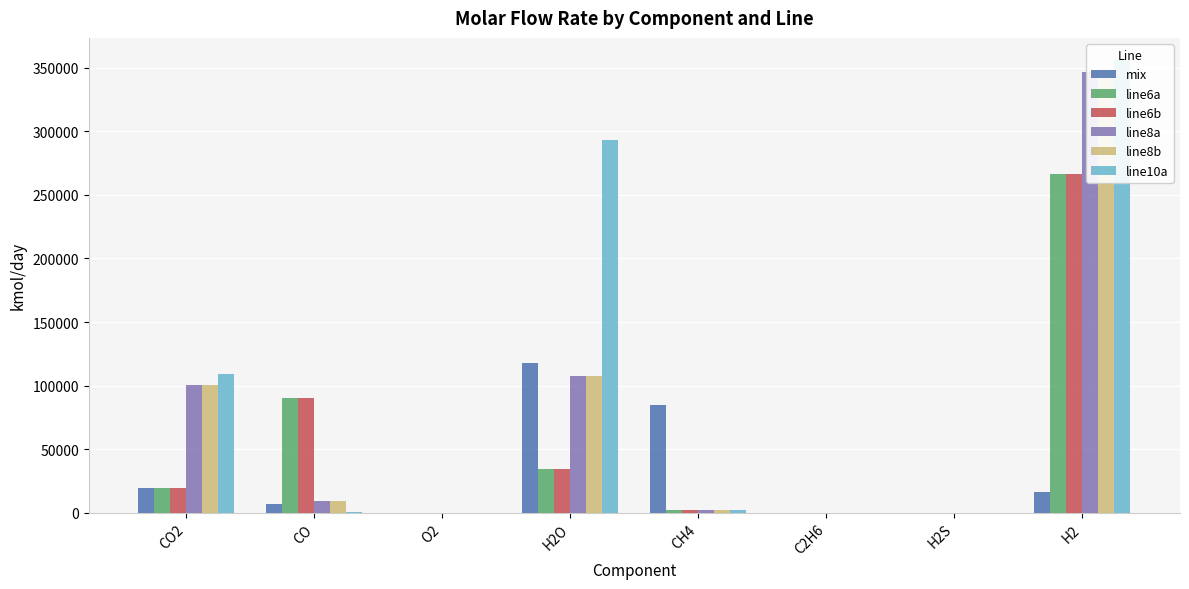

How many positive values does the line8b series have?

5